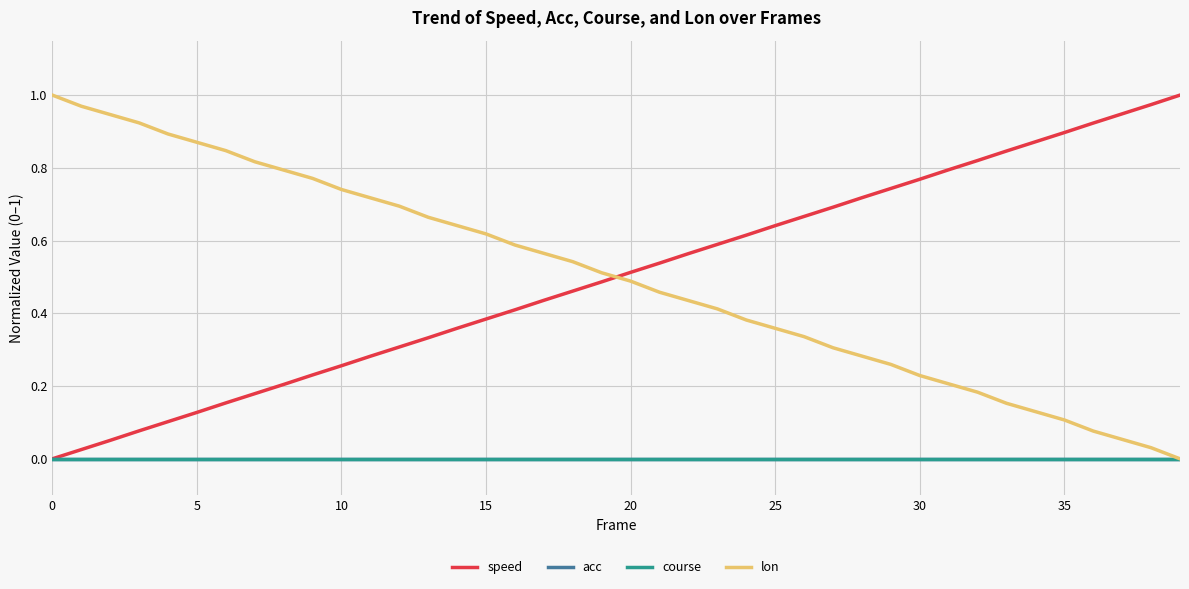

Does the chart display data point markers on the line(s)?

No